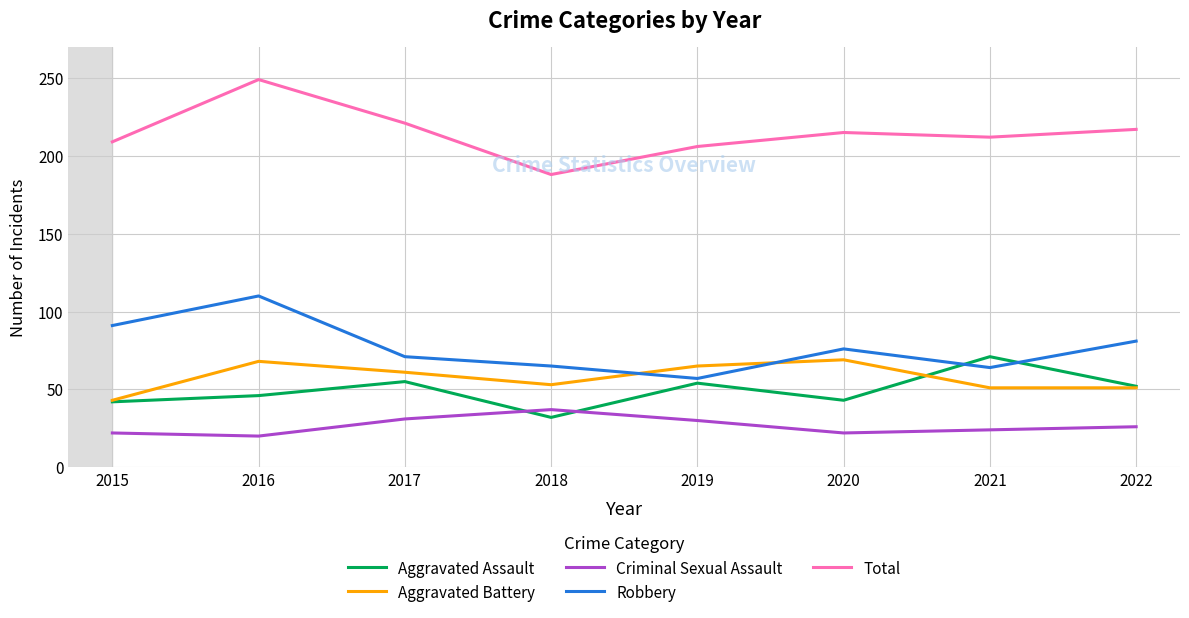

Is the value of Aggravated Battery at 2017 greater than the value of Total at 2020?

No